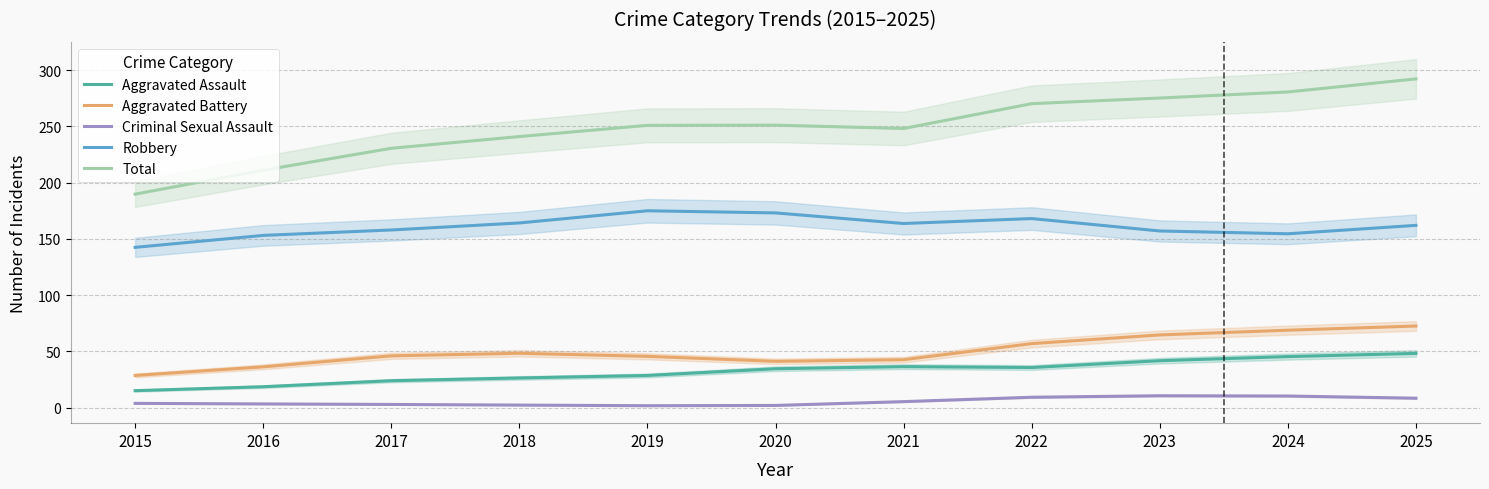

Where is the first local minimum for Aggravated Assault?

2022